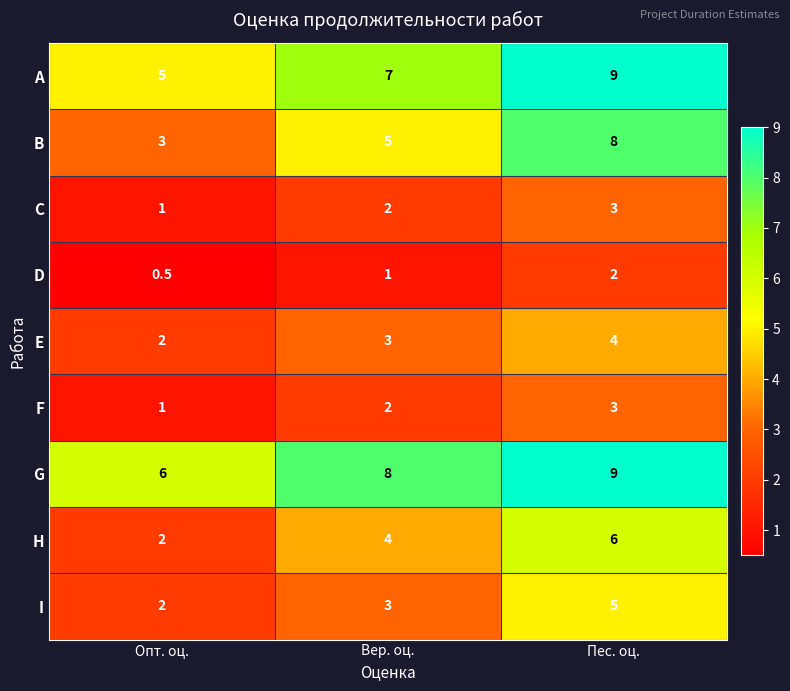

How many B values are between 3 and 8?

3